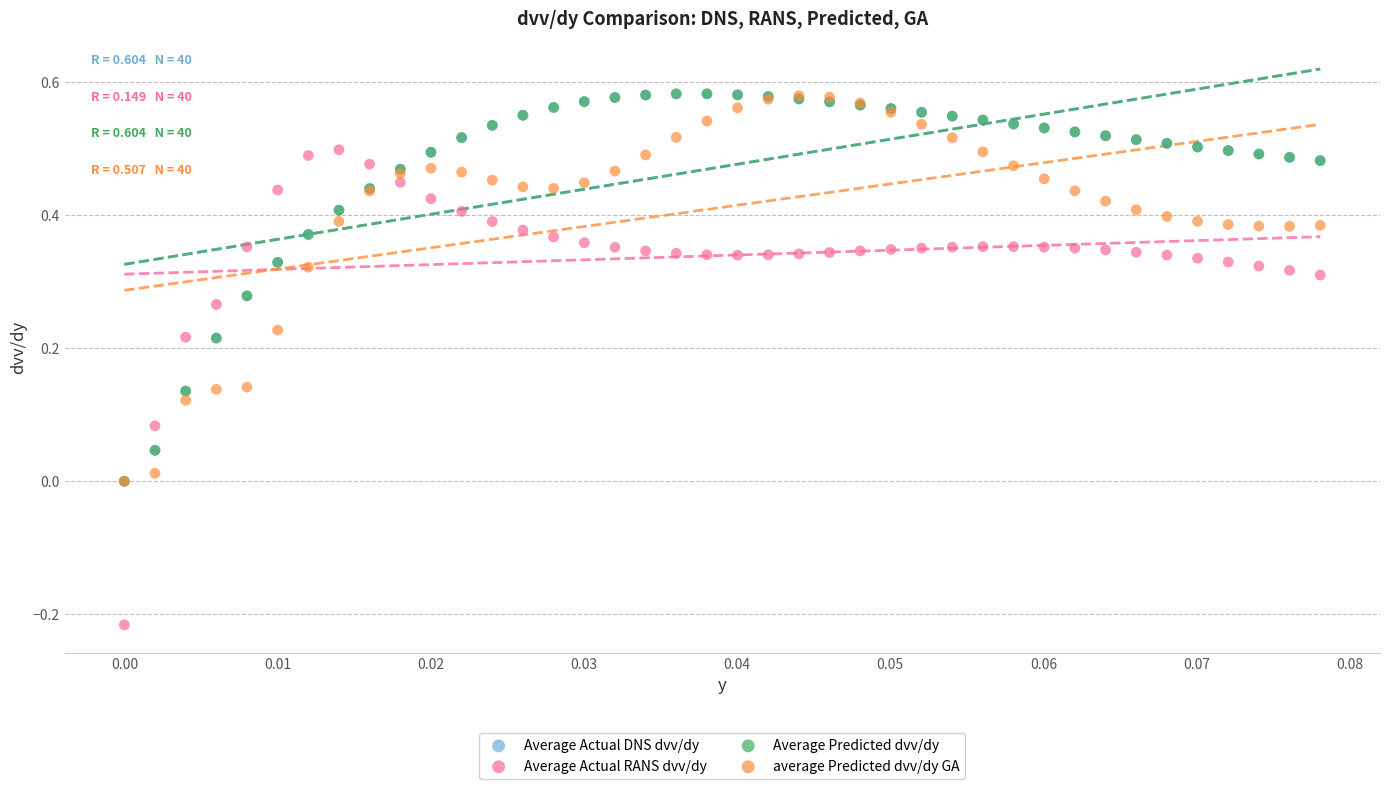

What are all the series names shown in the legend?

Average Actual DNS dvv/dy, Average Actual RANS dvv/dy, Average Predicted dvv/dy, average Predicted dvv/dy GA